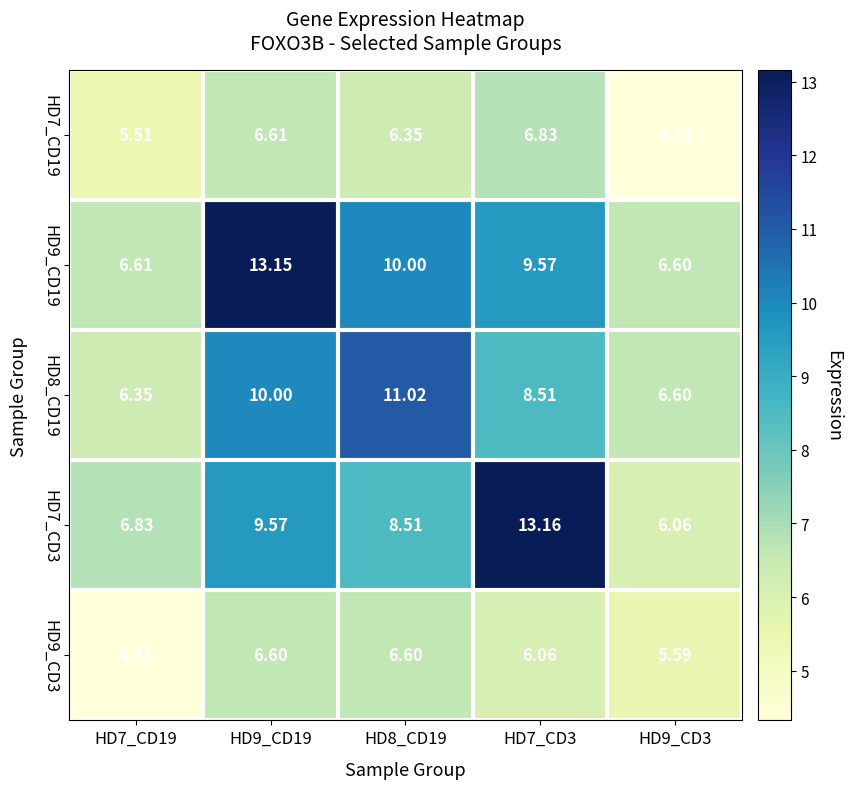

Is the value of HD9_CD3 at HD7_CD3 greater than the value of HD9_CD19 at HD7_CD19?

No